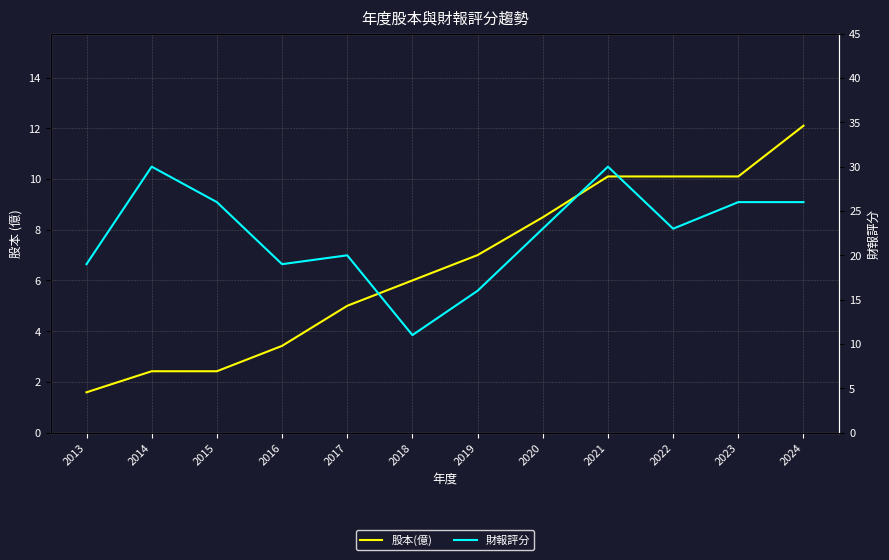

Rank the series by their average value, from lowest to highest.

股本(億), 財報評分